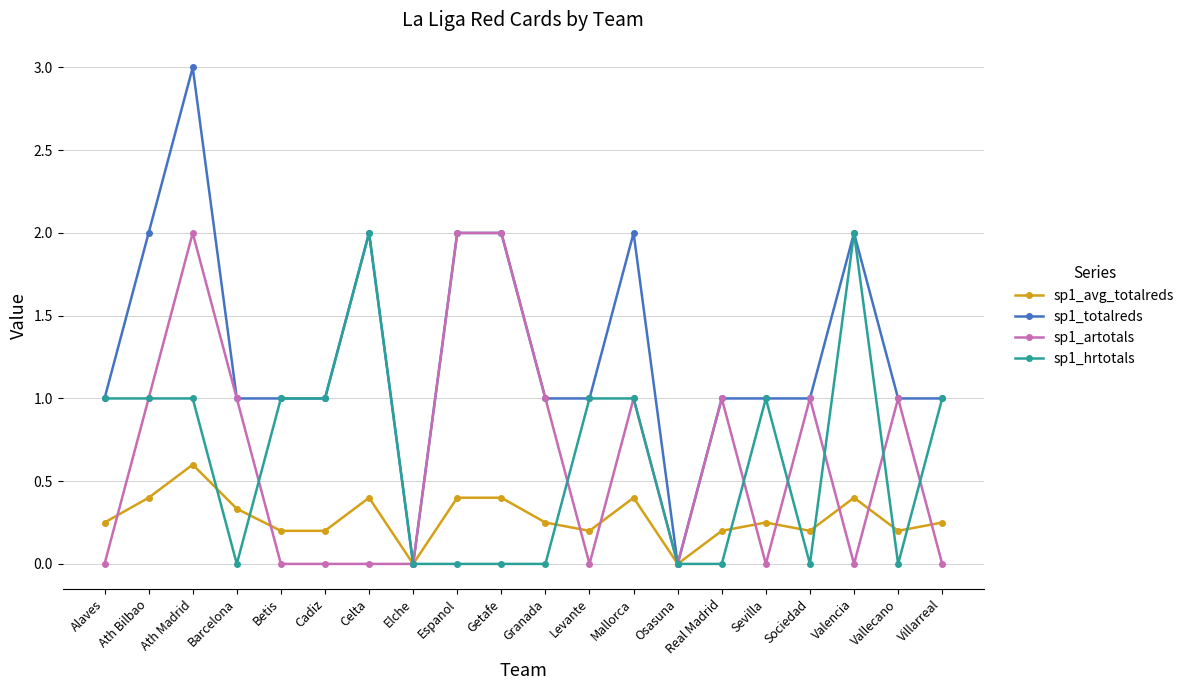

How many lines are shown in the chart?

4